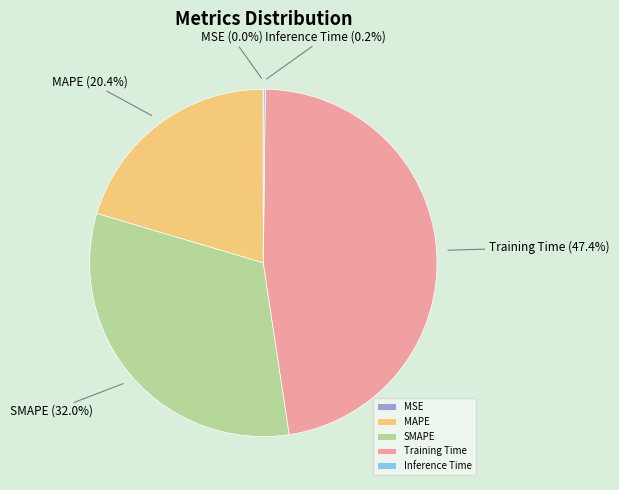

Do MAPE and SMAPE together represent more than half of the pie?

Yes